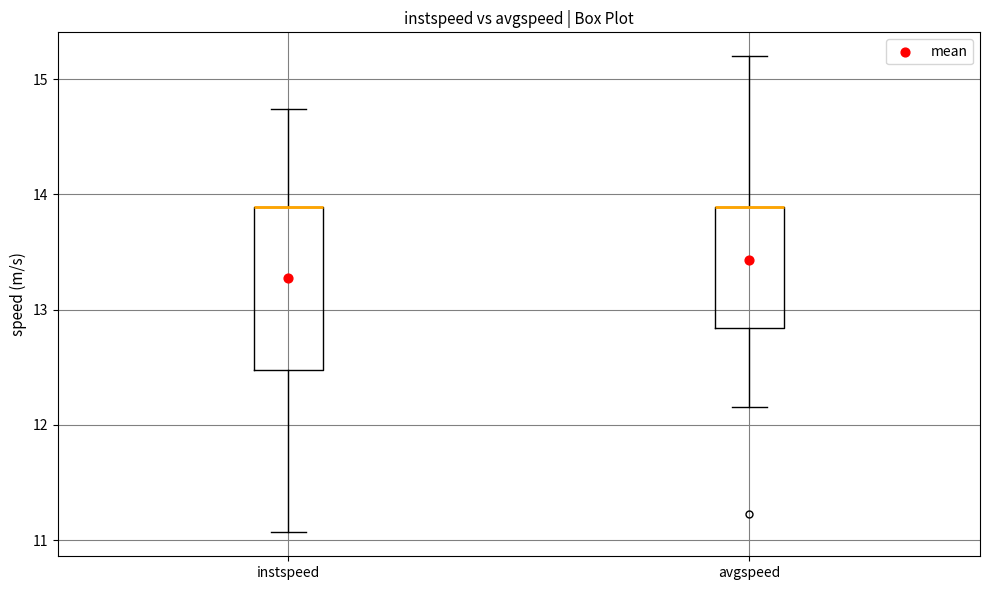

Comparing the boxes themselves (not the whiskers), which one is the tallest?

instspeed